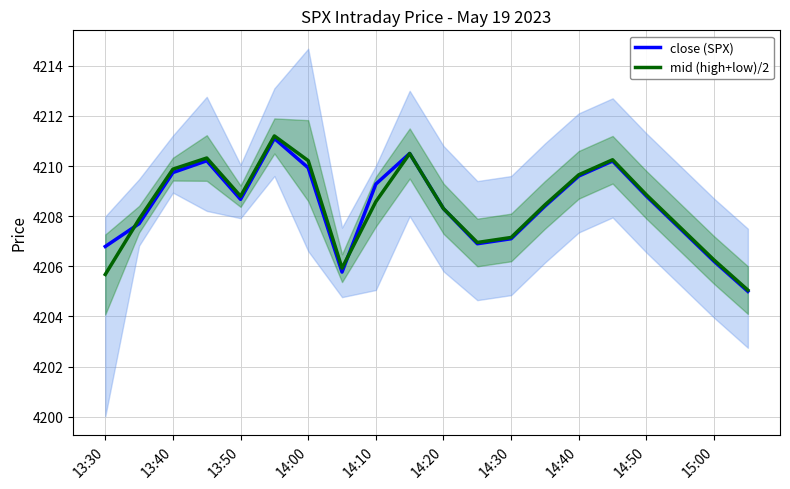

What is the minimum value for mid (high+low)/2?

4205.1